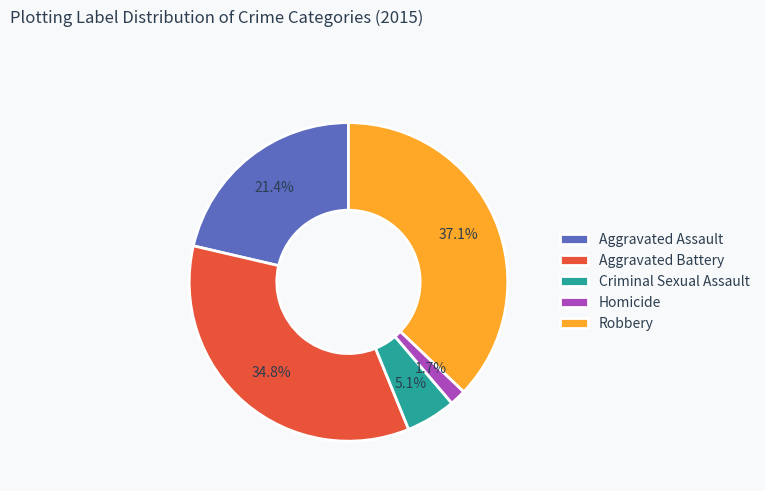

Rank the categories by value from highest to lowest.

Robbery, Aggravated Battery, Aggravated Assault, Criminal Sexual Assault, Homicide